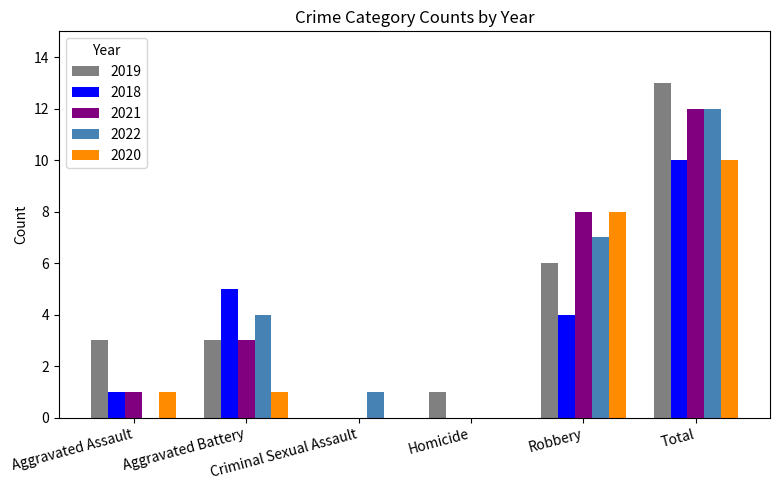

Between Robbery and Total, which series saw the biggest shift?

2019